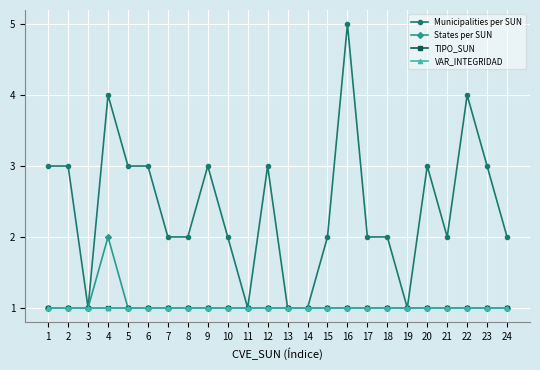

What is the sum of the TIPO_SUN values at 9 and 13?

2